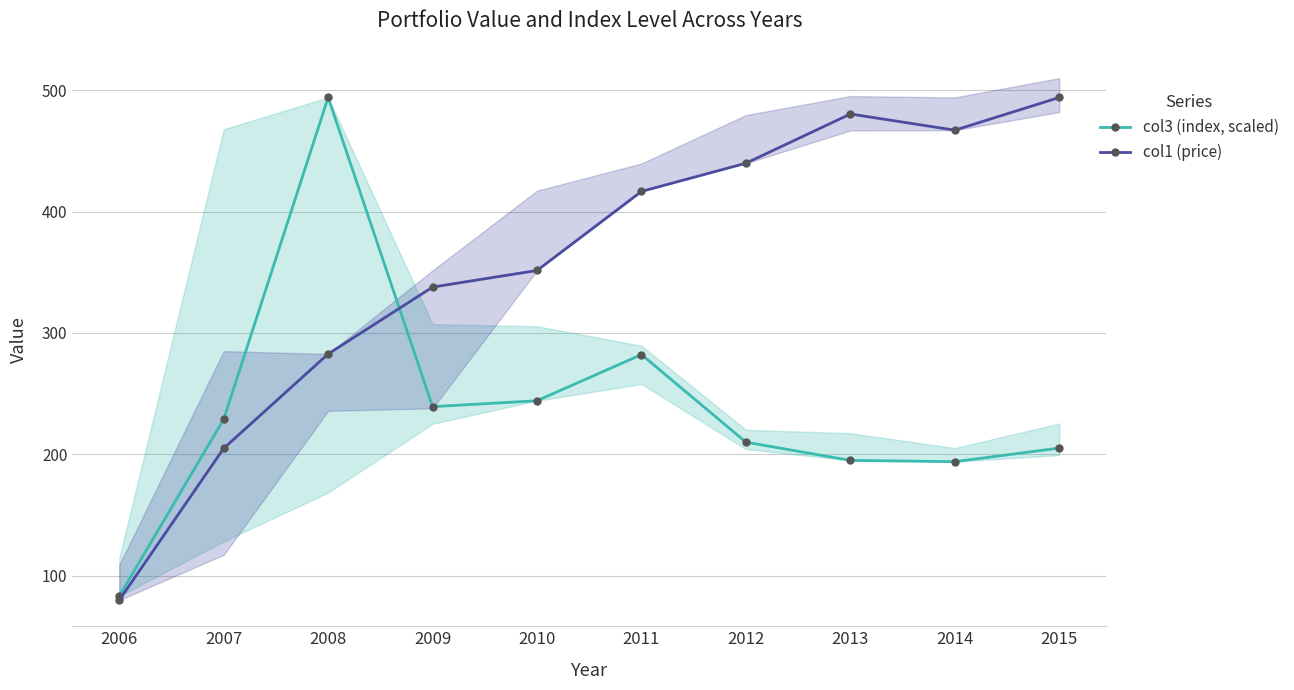

Which series has the largest range (max minus min)?

col1 (price)